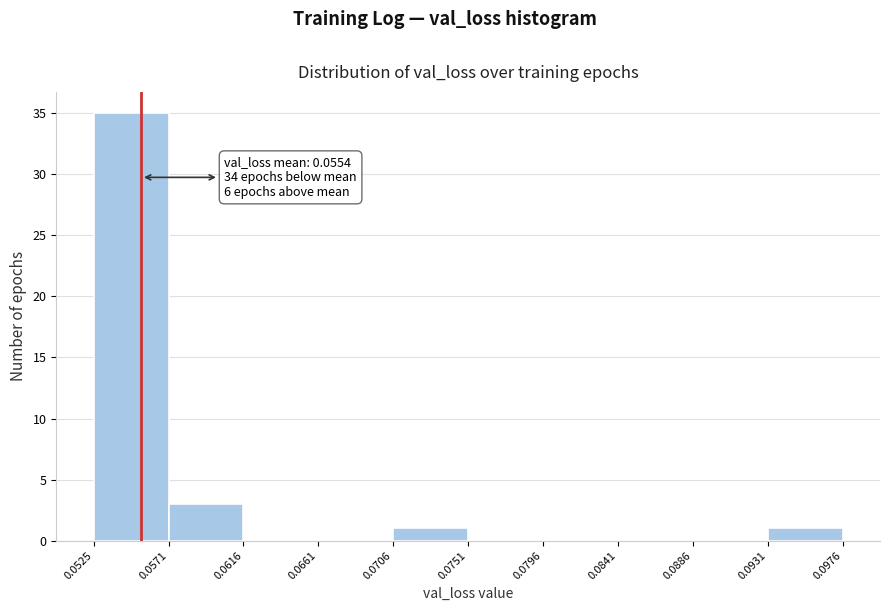

Which range on the x-axis has the tallest bar?

0.0525 to 0.0571